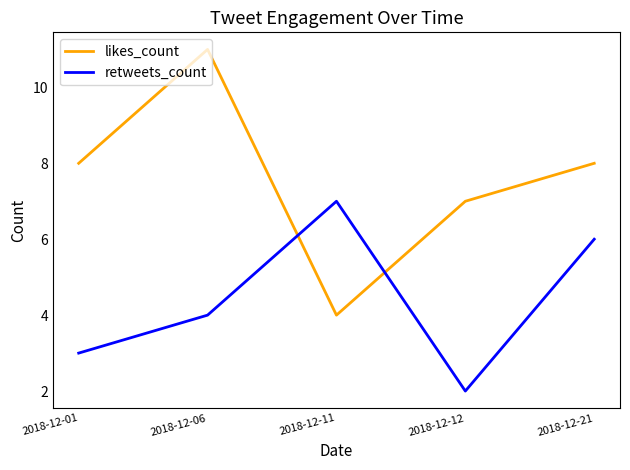

Which category has the highest value across all series?

2018-12-06